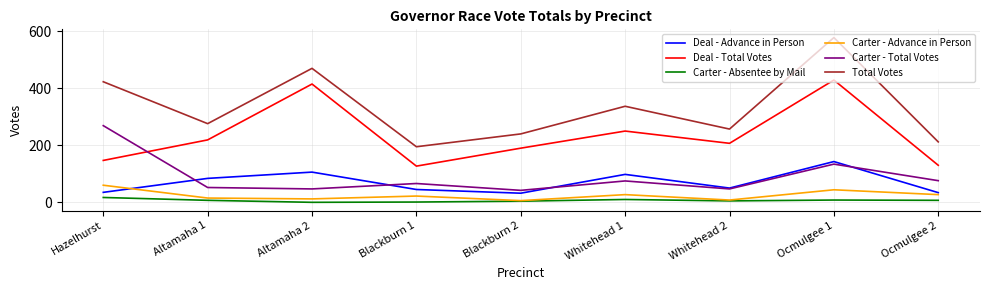

Rank the series by their maximum value, from lowest to highest.

Carter - Absentee by Mail, Carter - Advance in Person, Deal - Advance in Person, Carter - Total Votes, Deal - Total Votes, Total Votes